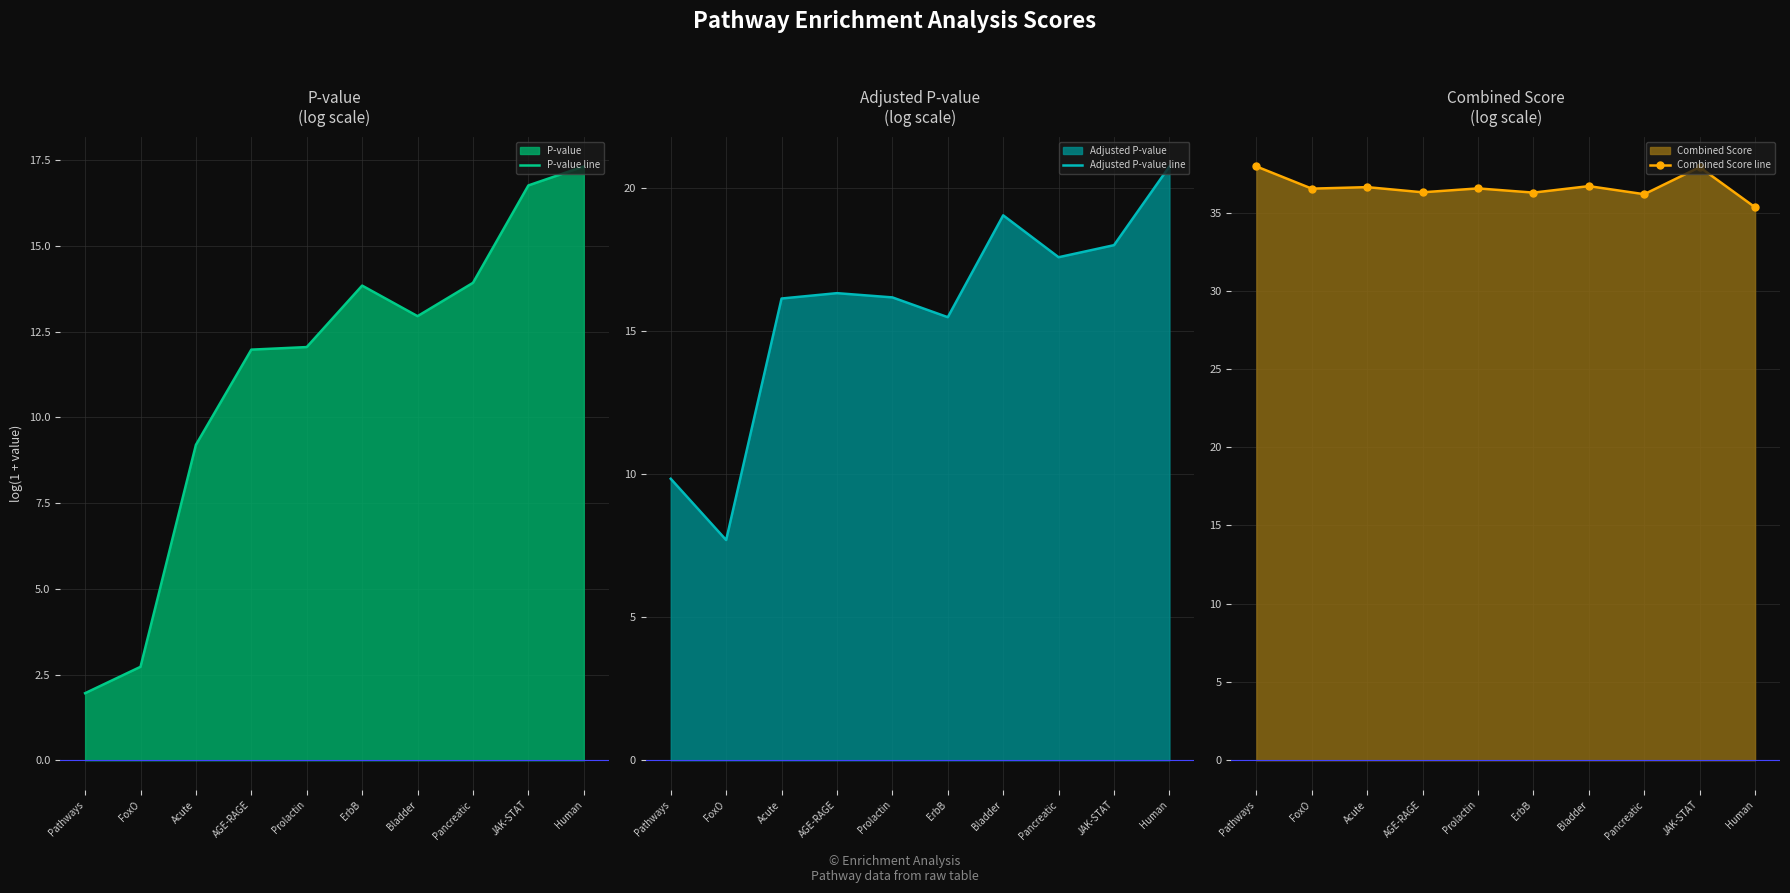

True or false: Combined Score line and P-value line intersect in this chart.

False